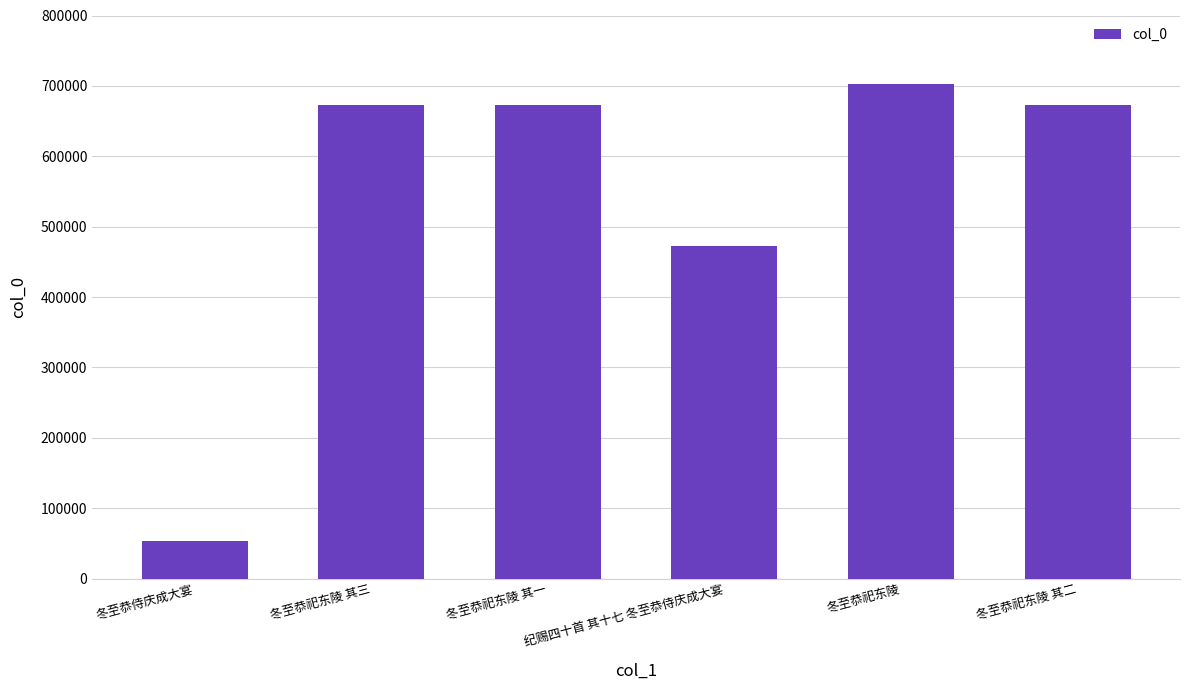

How many data points does each series have?

6